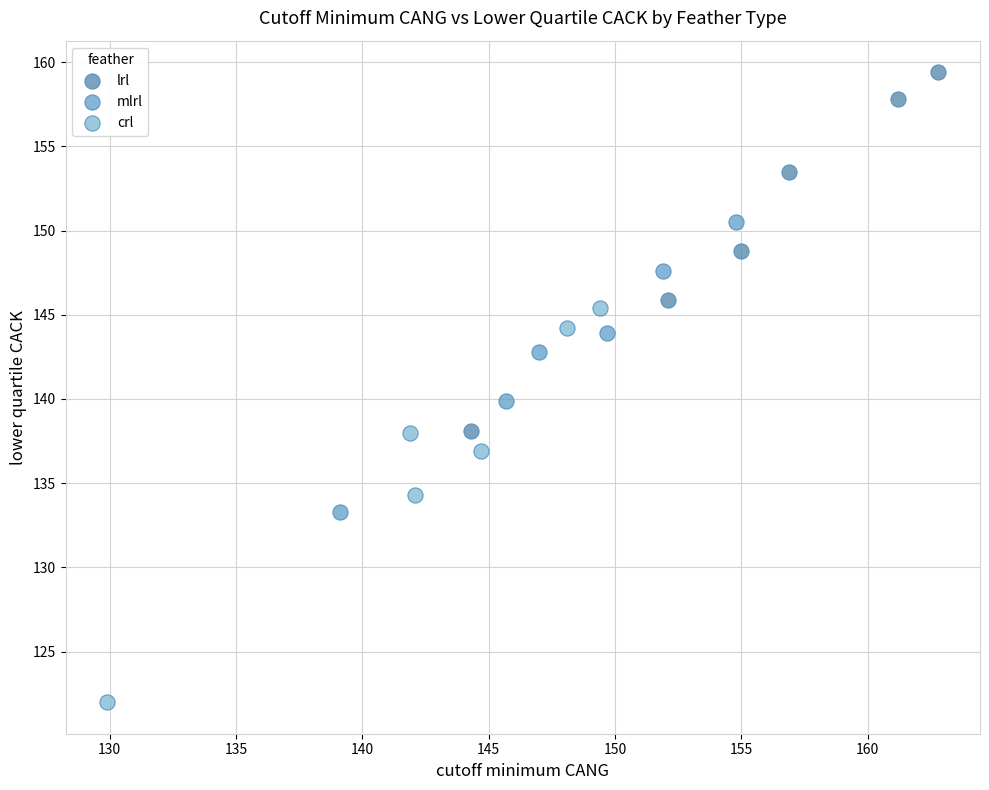

Which series has the widest spread of Y values?

crl